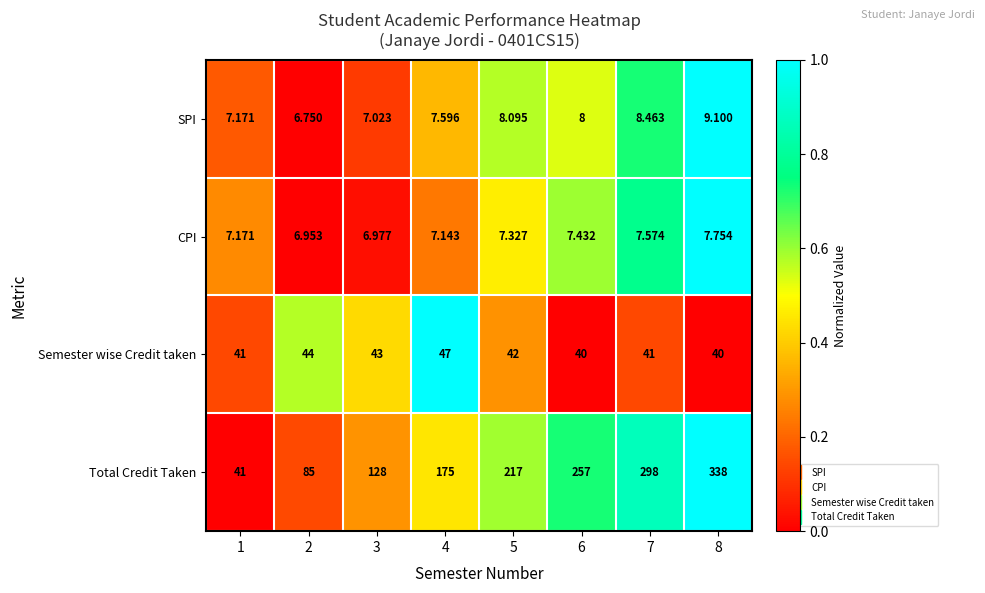

Between 1 and 5, which series saw the biggest shift?

Total Credit Taken